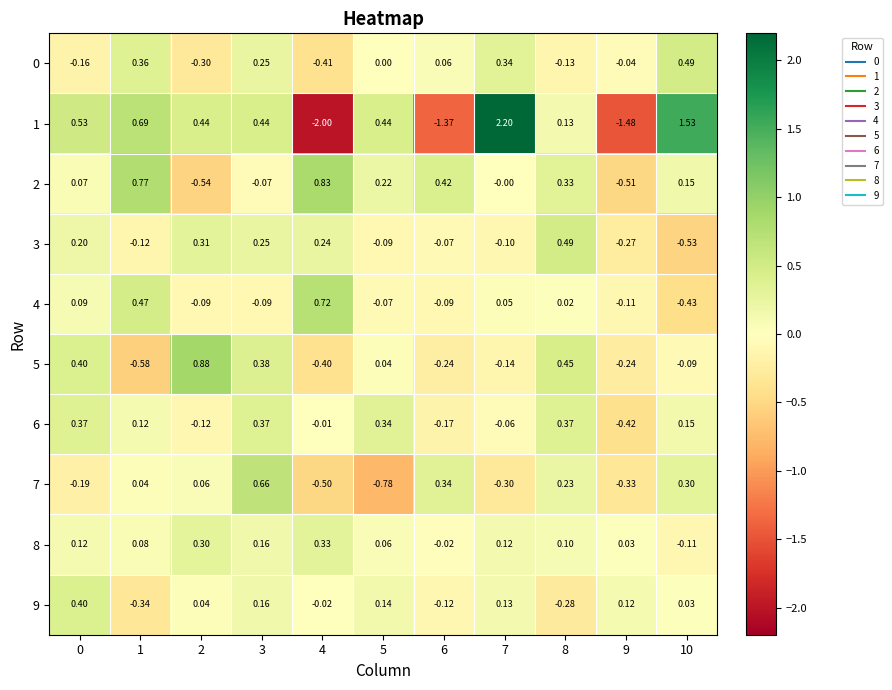

Is the value of 4 at 6 greater than the value of 8 at 7?

No